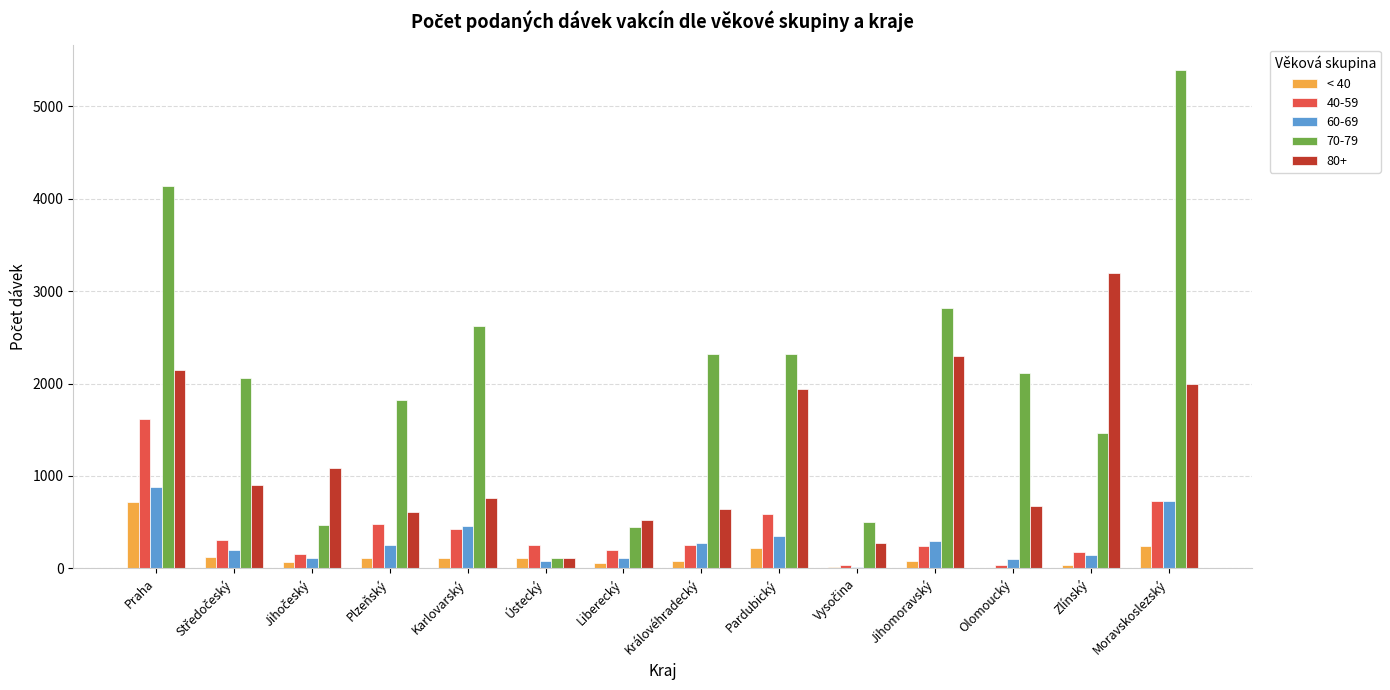

What is the maximum value shown in the chart?

5399